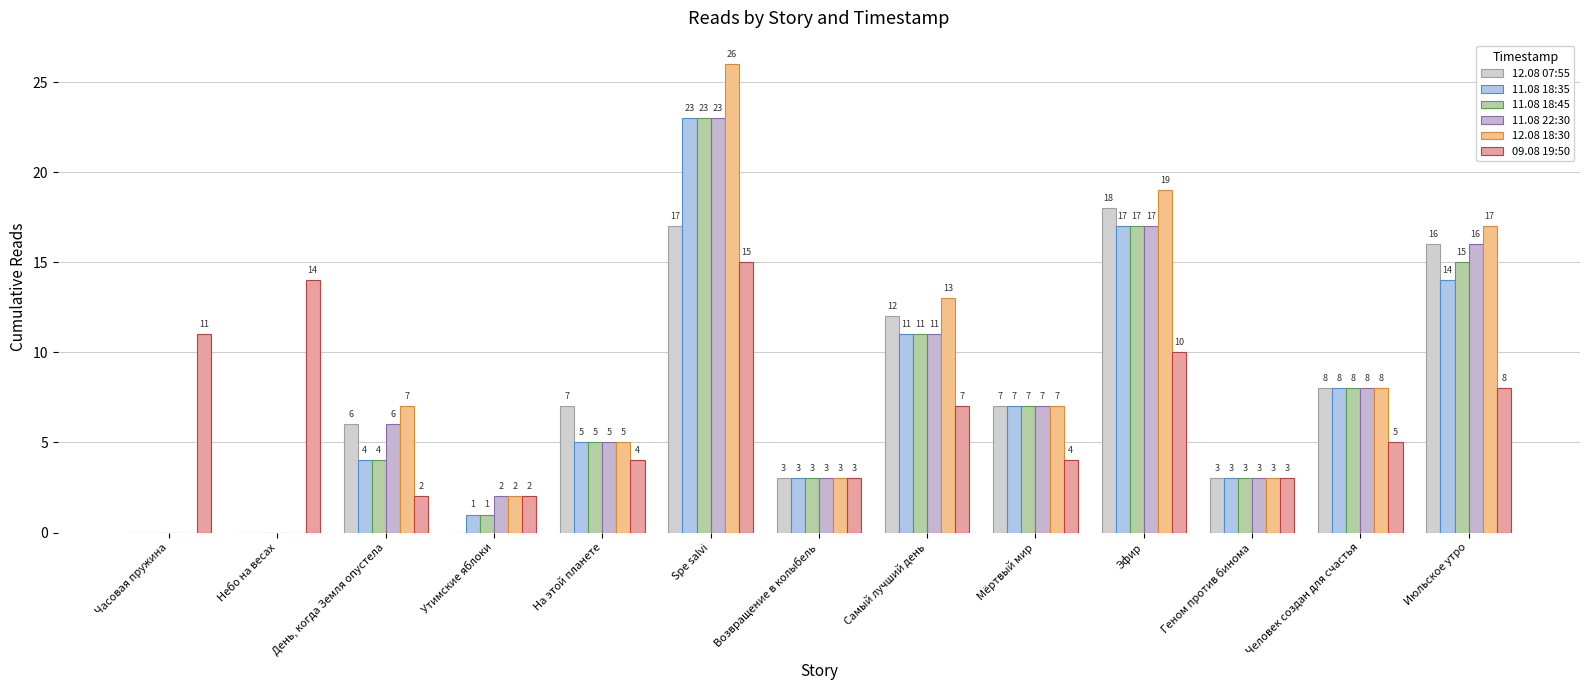

Between Самый лучший день and Июльское утро, which series saw the biggest shift?

11.08 22:30